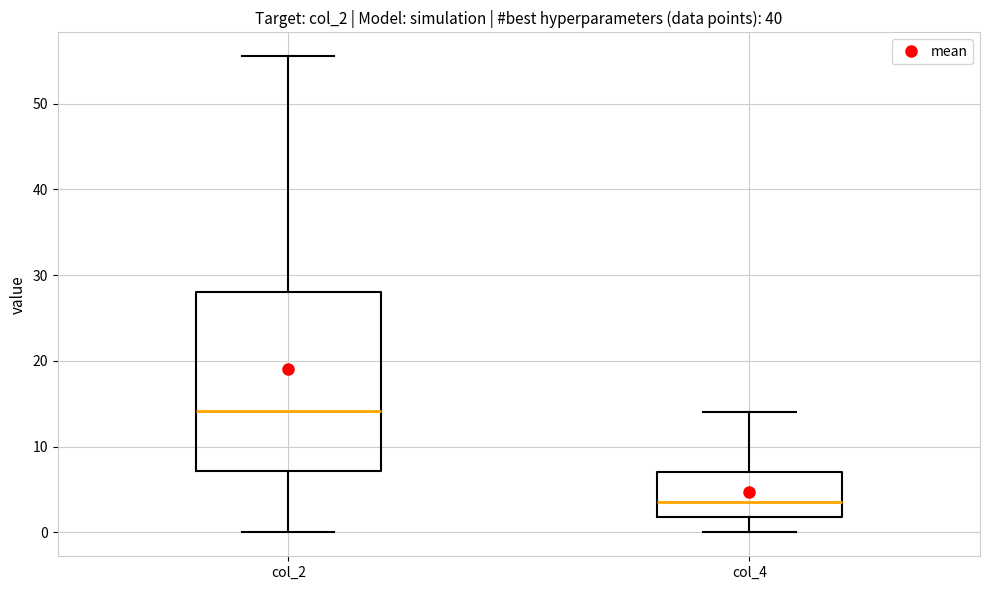

Reading left to right, transcribe this box plot: for each box, give where its median line is, the range the box spans, and where its two whiskers end, as read against the y-axis. The values are not printed on the chart, so give them approximately, as read against the axis.

col_2: median 14, box 7 to 28, whiskers 0 to 56
col_4: median 4, box 2 to 7, whiskers 0 to 14